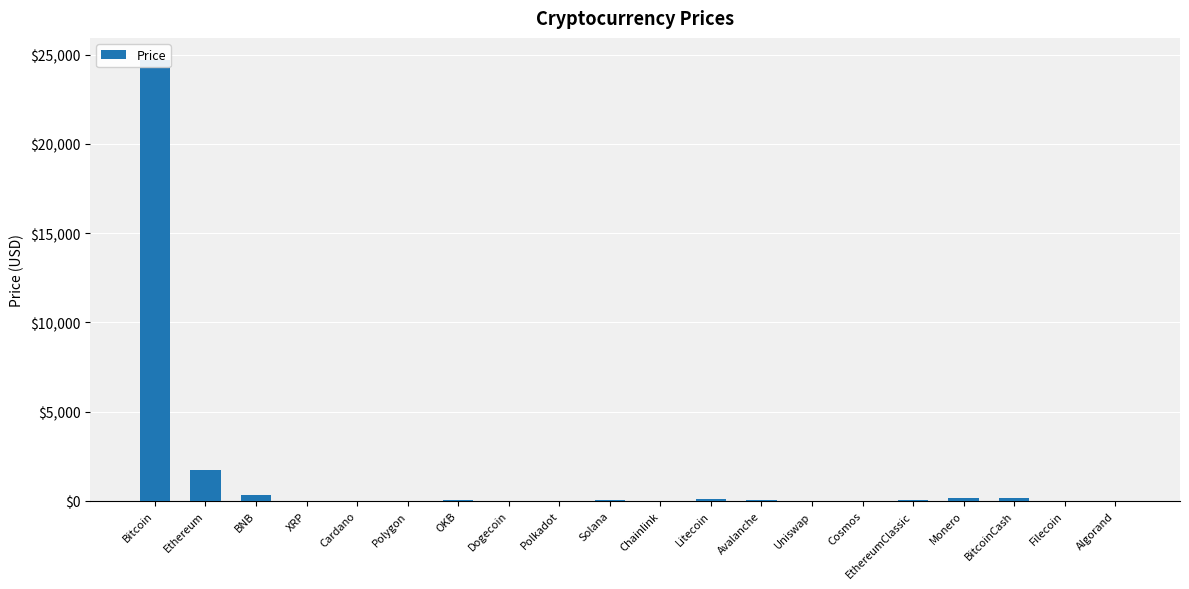

Which label corresponds to the smallest value in the chart?

Dogecoin